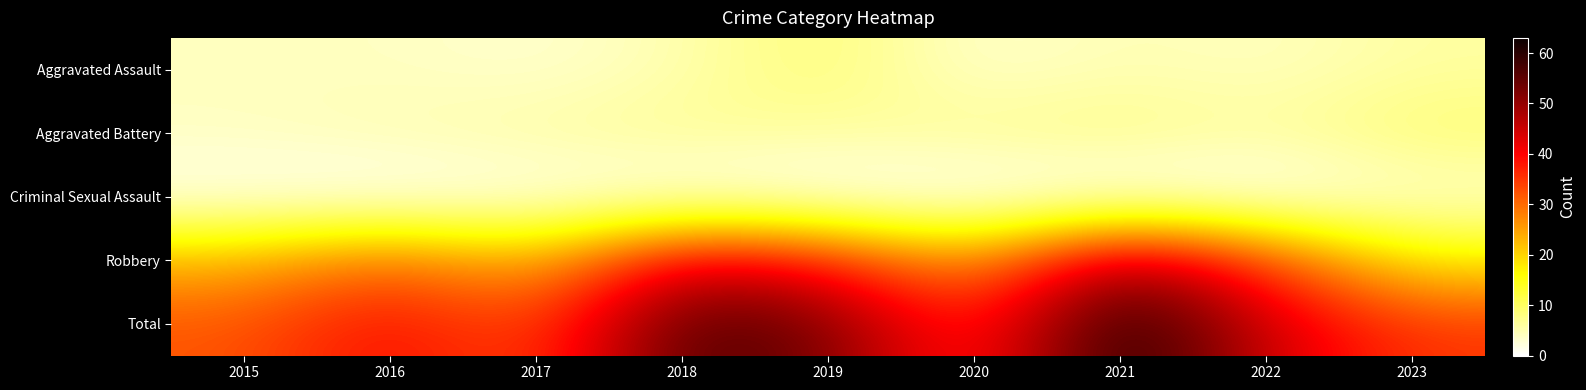

Between 2016 and 2021, which series saw the biggest shift?

Total